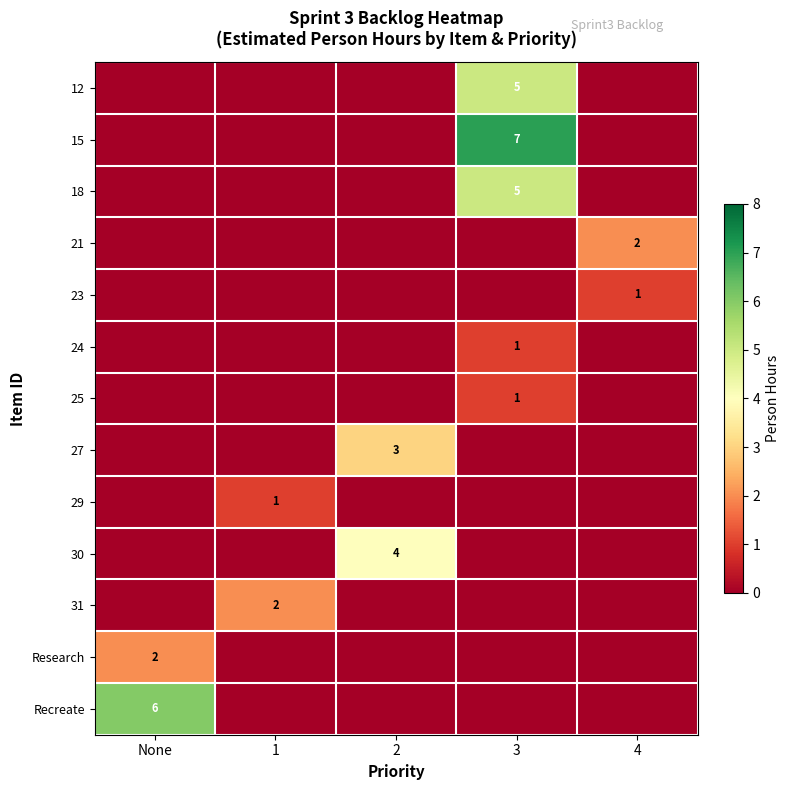

At how many categories does at least one series exceed 5?

2